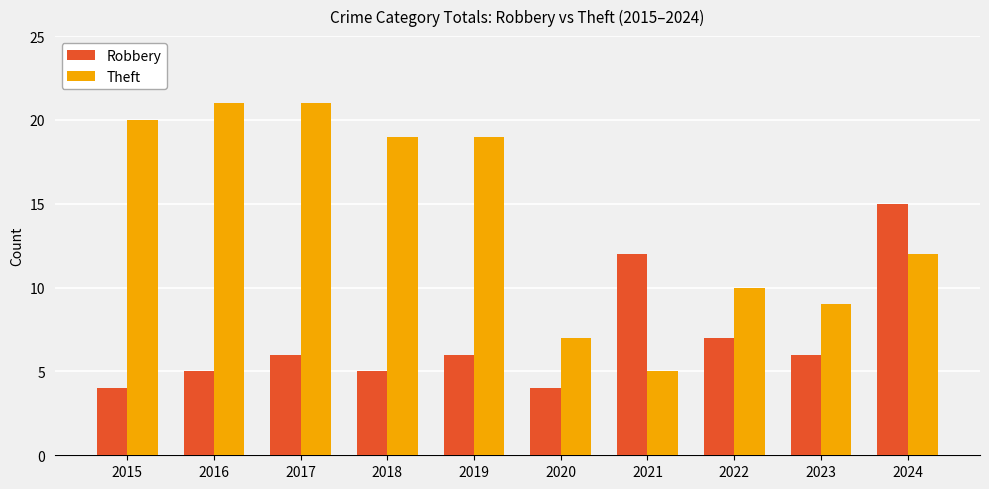

What is the difference between the maximum and minimum values in the Theft series?

16